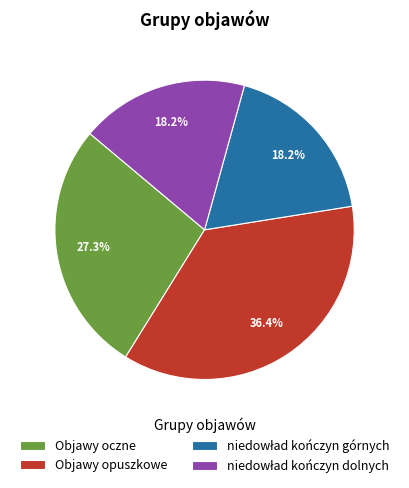

Which slice is the largest?

Objawy opuszkowe